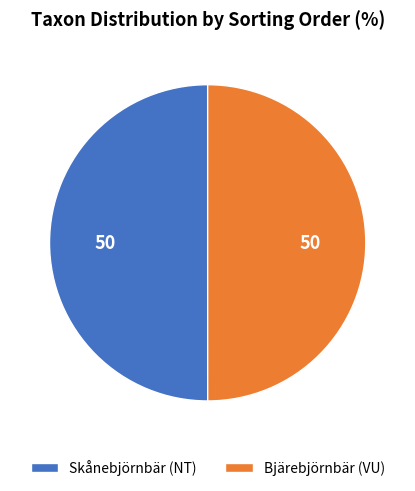

Approximately how many times larger is the value at Skånebjörnbär (NT) compared to Bjärebjörnbär (VU)?

1.0